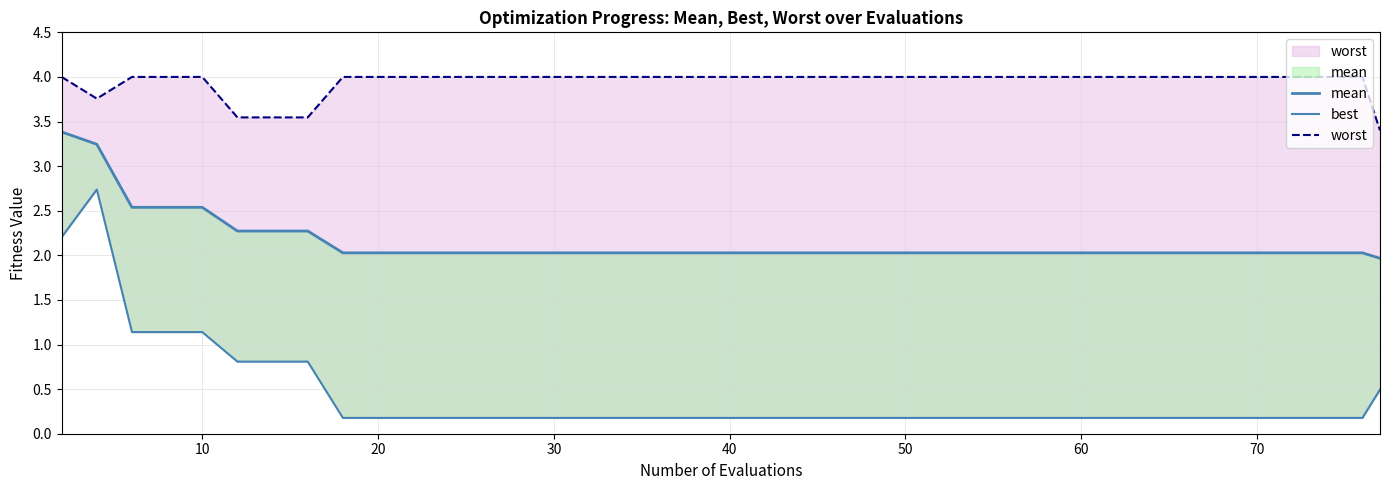

The best series shows 0.2 at 50. True or false?

False